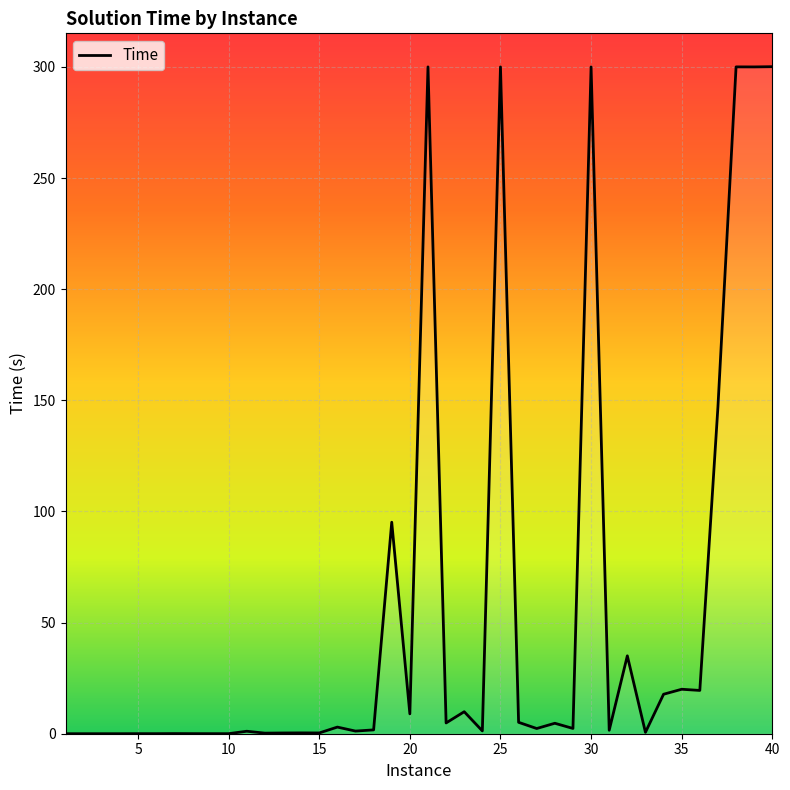

What is the maximum value shown in the chart?

300.1